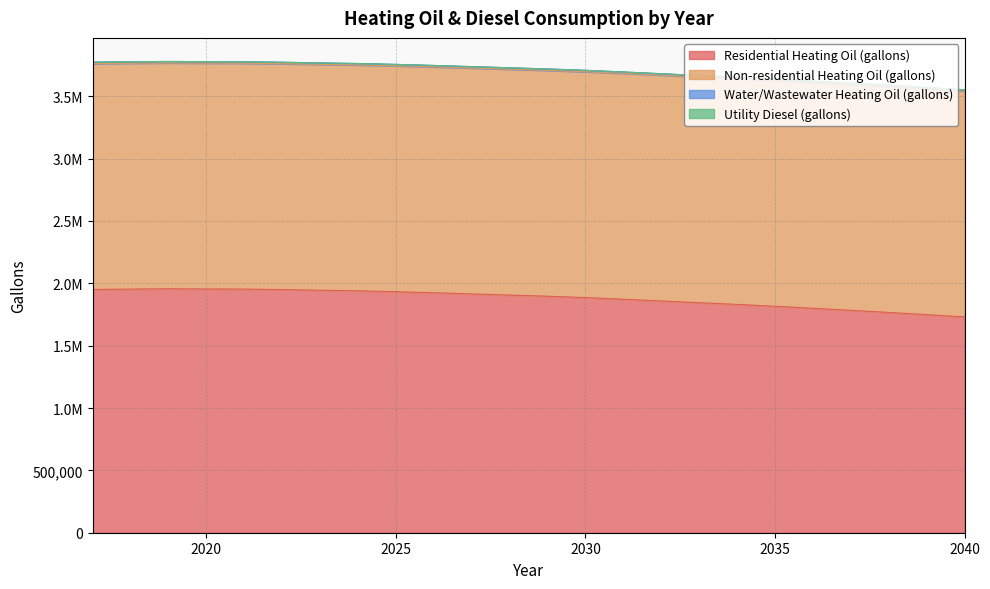

Does the chart have visible grid lines?

Yes